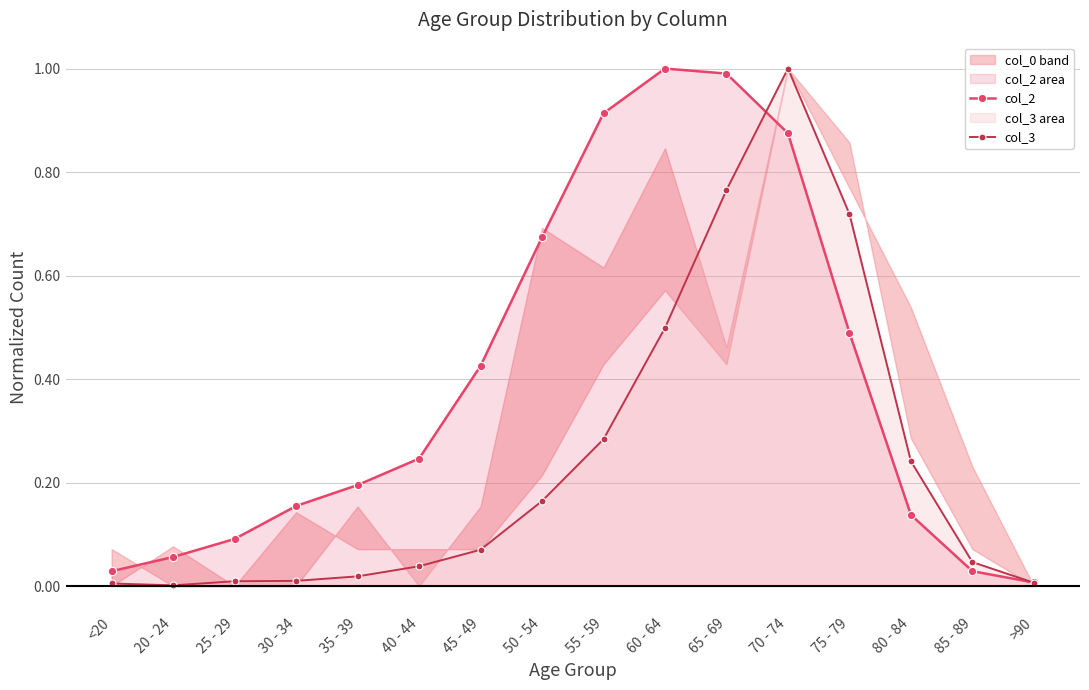

List the series in order of their overall mean, lowest first.

col_3, col_2